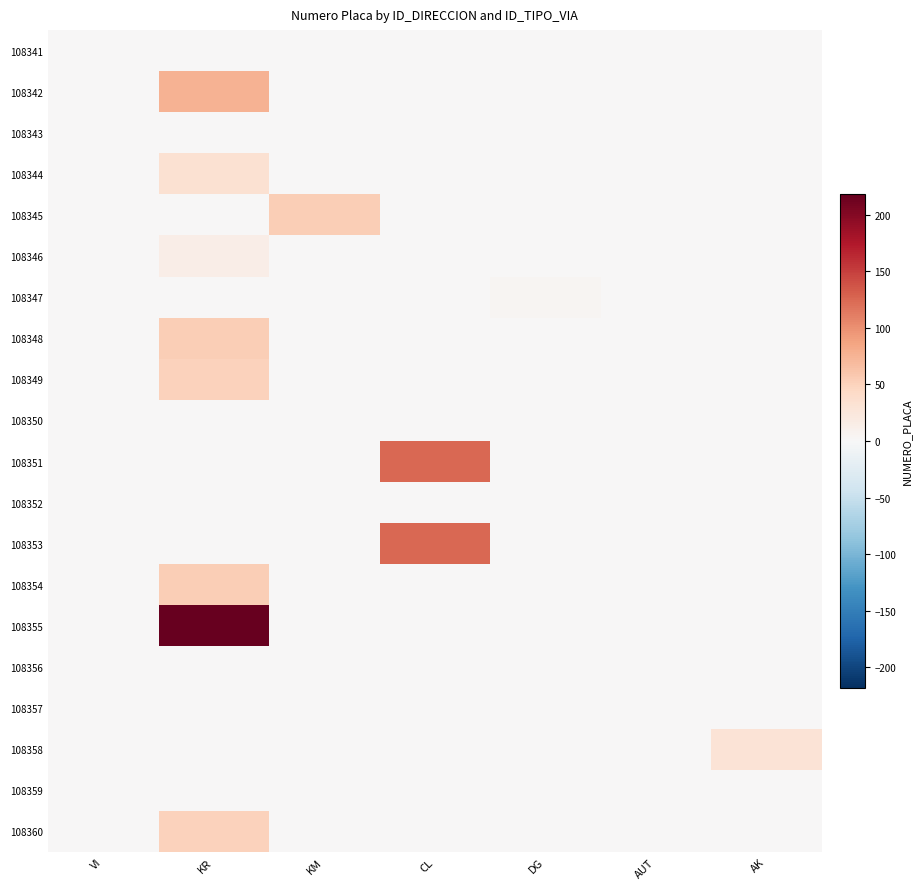

Reading left to right, what are all the values shown in this chart?

108341: VI=0	KR=0	KM=0	CL=0	DG=0	AUT=0	AK=0
108342: VI=0	KR=76	KM=0	CL=0	DG=0	AUT=0	AK=0
108343: VI=0	KR=0	KM=0	CL=0	DG=0	AUT=0	AK=0
108344: VI=0	KR=34	KM=0	CL=0	DG=0	AUT=0	AK=0
108345: VI=0	KR=0	KM=54	CL=0	DG=0	AUT=0	AK=0
108346: VI=0	KR=14	KM=0	CL=0	DG=0	AUT=0	AK=0
108347: VI=0	KR=0	KM=0	CL=0	DG=4	AUT=0	AK=0
108348: VI=0	KR=53	KM=0	CL=0	DG=0	AUT=0	AK=0
108349: VI=0	KR=51	KM=0	CL=0	DG=0	AUT=0	AK=0
108350: VI=0	KR=0	KM=0	CL=0	DG=0	AUT=0	AK=0
108351: VI=0	KR=0	KM=0	CL=125	DG=0	AUT=0	AK=0
108352: VI=0	KR=0	KM=0	CL=0	DG=0	AUT=0	AK=0
108353: VI=0	KR=0	KM=0	CL=125	DG=0	AUT=0	AK=0
108354: VI=0	KR=53	KM=0	CL=0	DG=0	AUT=0	AK=0
108355: VI=0	KR=218	KM=0	CL=0	DG=0	AUT=0	AK=0
108356: VI=0	KR=0	KM=0	CL=0	DG=0	AUT=0	AK=0
108357: VI=0	KR=0	KM=0	CL=0	DG=0	AUT=0	AK=0
108358: VI=0	KR=0	KM=0	CL=0	DG=0	AUT=0	AK=30
108359: VI=0	KR=0	KM=0	CL=0	DG=0	AUT=0	AK=0
108360: VI=0	KR=50	KM=0	CL=0	DG=0	AUT=0	AK=0